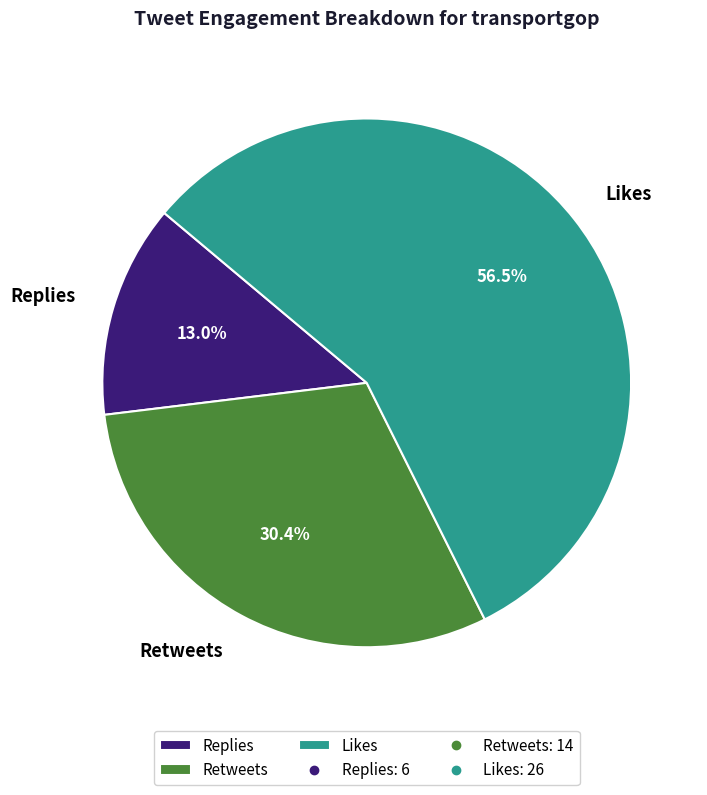

Rank the categories by value from lowest to highest.

Replies, Retweets, Likes